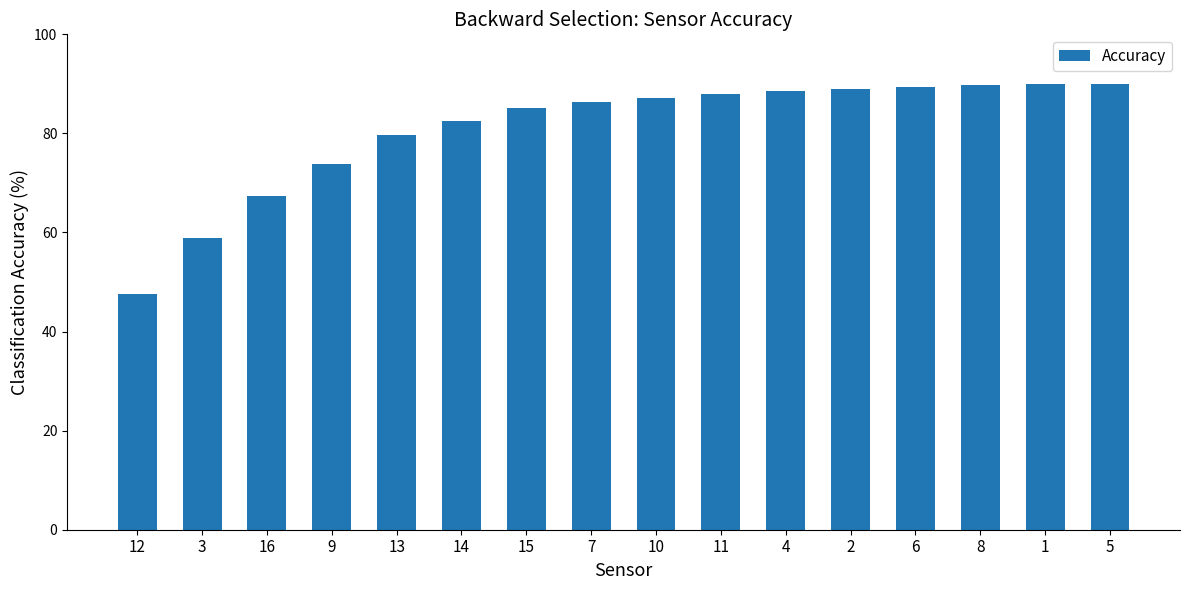

How many data points are less than 87?

8